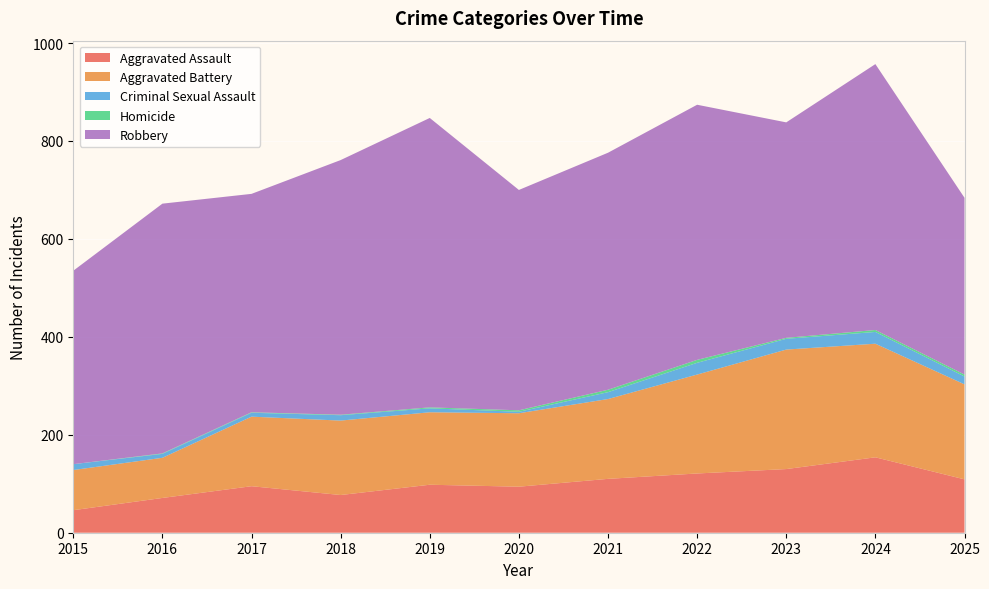

Reading left to right, what are all the values shown in this chart?

Aggravated Assault: 2015=46	2016=71	2017=95	2018=77	2019=98	2020=94	2021=110	2022=121	2023=130	2024=154	2025=109
Aggravated Battery: 2015=82	2016=82	2017=142	2018=152	2019=148	2020=150	2021=163	2022=202	2023=244	2024=232	2025=194
Criminal Sexual Assault: 2015=12	2016=8	2017=8	2018=11	2019=8	2020=3	2021=14	2022=24	2023=22	2024=24	2025=16
Homicide: 2015=0	2016=1	2017=1	2018=1	2019=2	2020=3	2021=5	2022=6	2023=2	2024=4	2025=4
Robbery: 2015=395	2016=510	2017=446	2018=520	2019=591	2020=450	2021=484	2022=521	2023=440	2024=543	2025=361